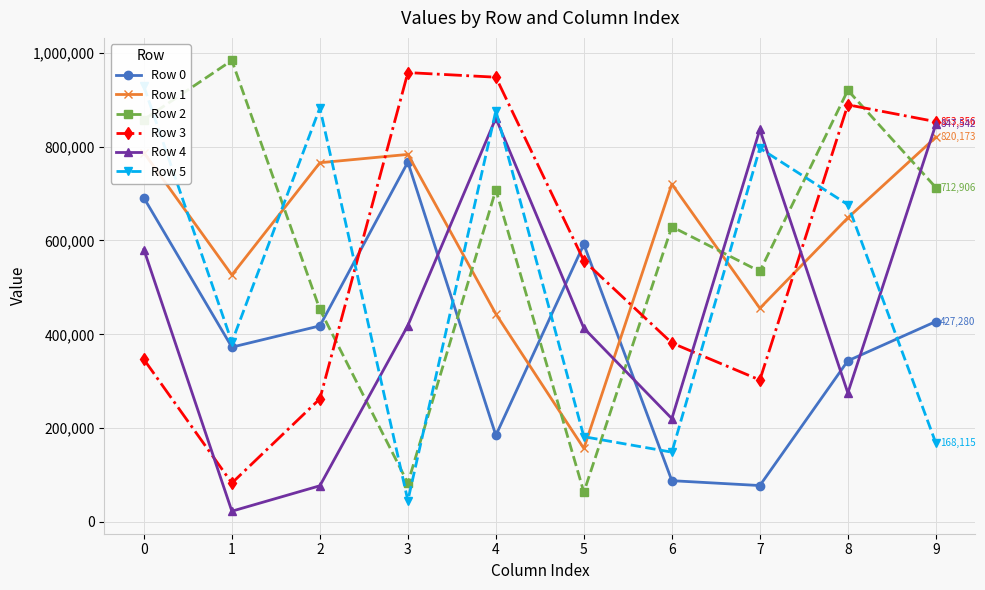

Which series has the widest spread of values?

Row 2